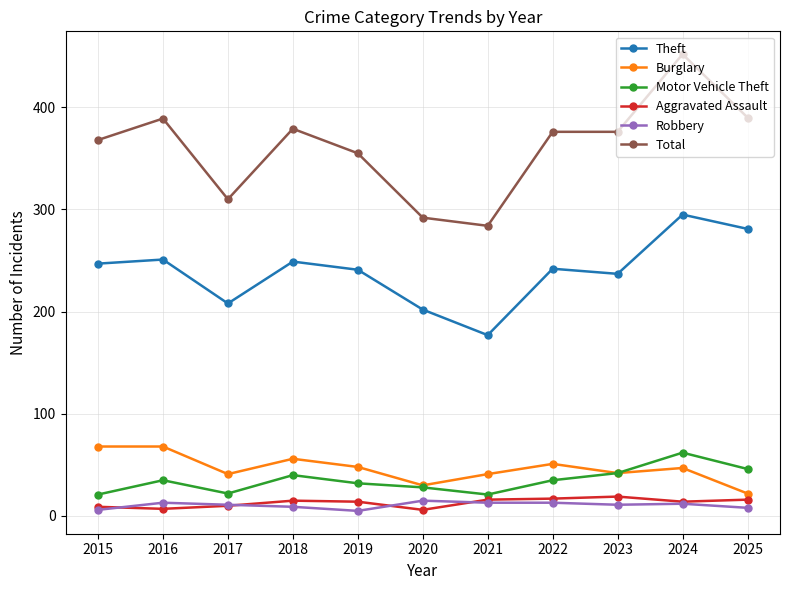

At how many categories does at least one series exceed 273?

11